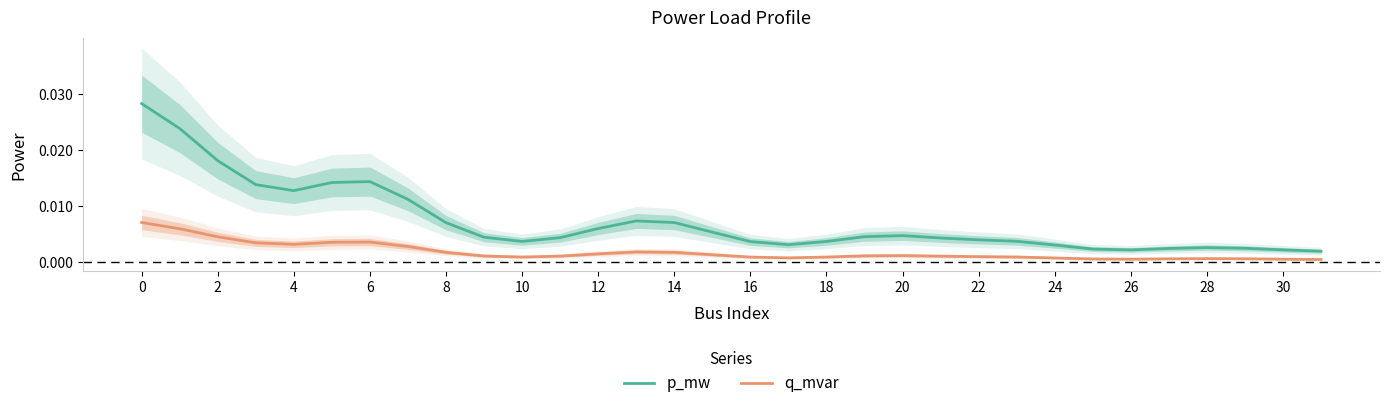

True or false: p_mw and q_mvar intersect in this chart.

False